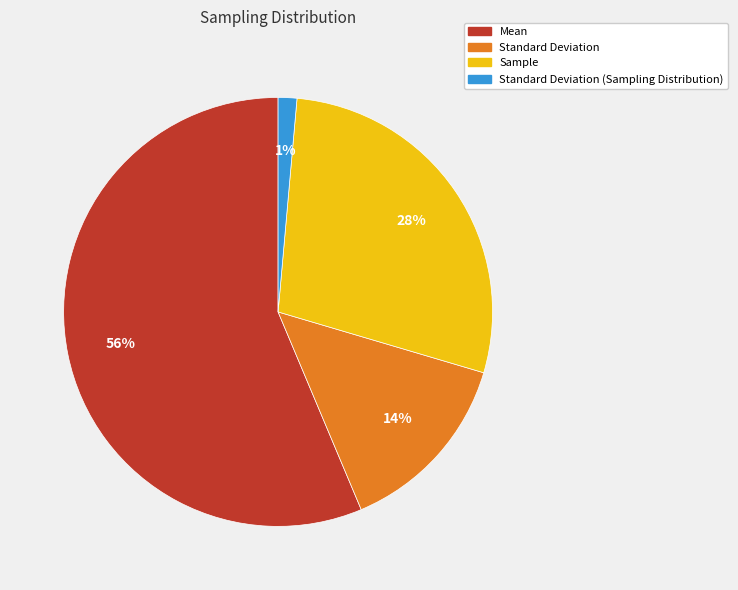

What is the smallest slice in the pie chart?

Standard Deviation (Sampling Distribution)